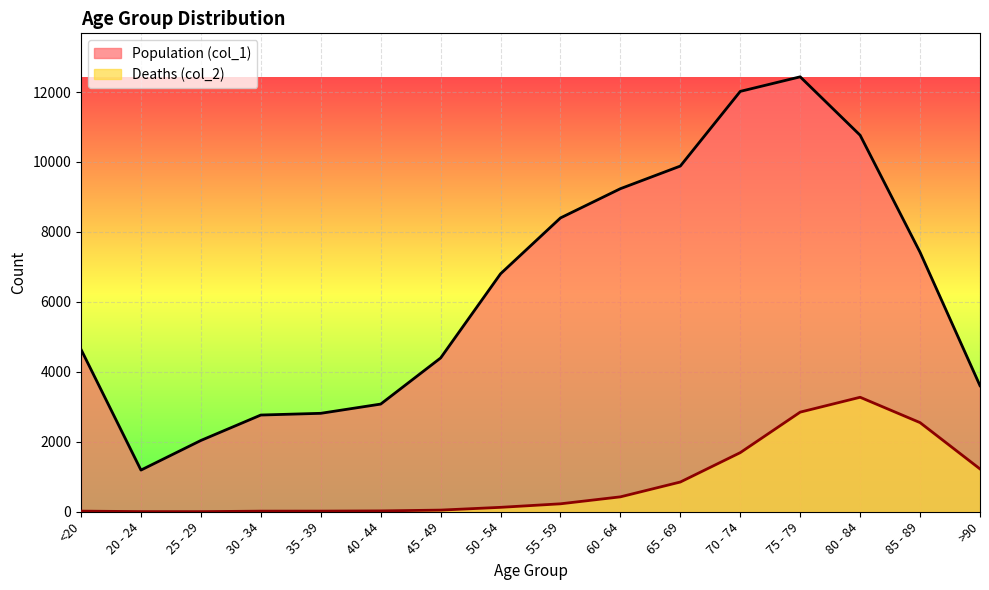

Which has a higher value, 45 - 49 or 40 - 44?

45 - 49